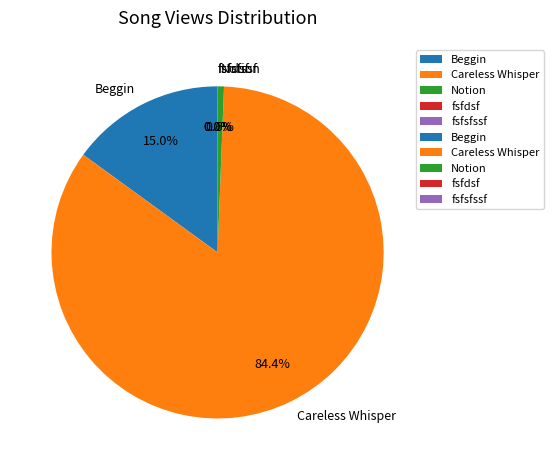

Approximately how many times larger is the value at Careless Whisper compared to Notion?

136.2